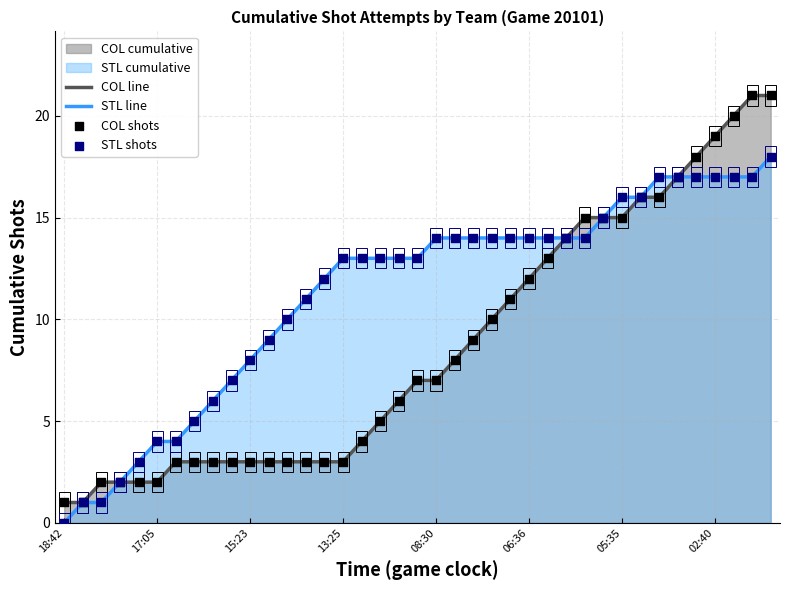

Which series has the largest total across all categories?

STL line